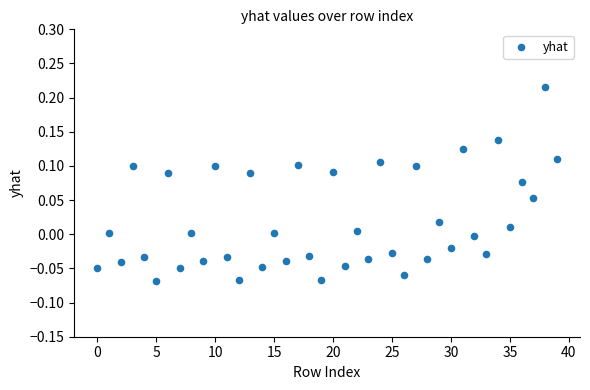

What is the range of Y values (max minus min)?

0.3